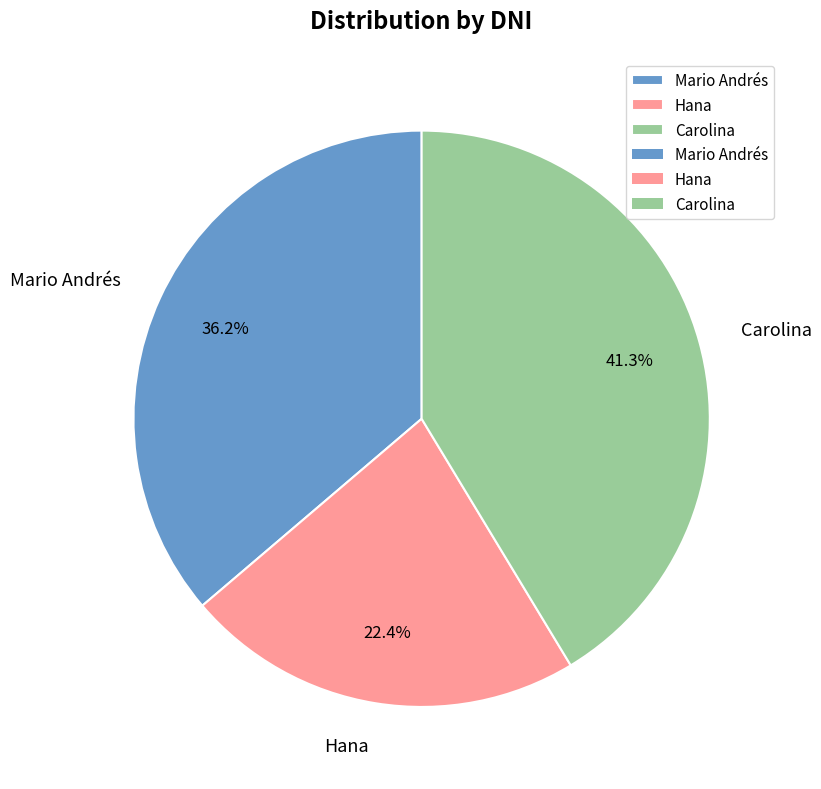

What is the smallest slice in the pie chart?

Hana